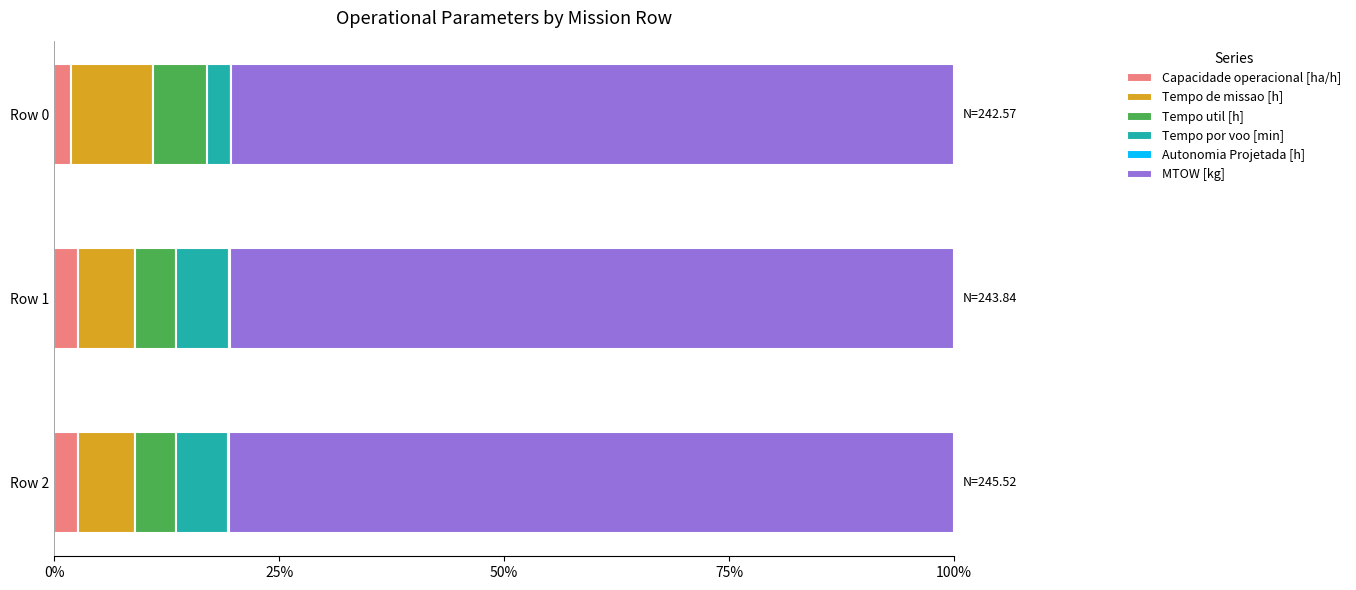

What is the maximum value for Capacidade operacional [ha/h]?

2.6